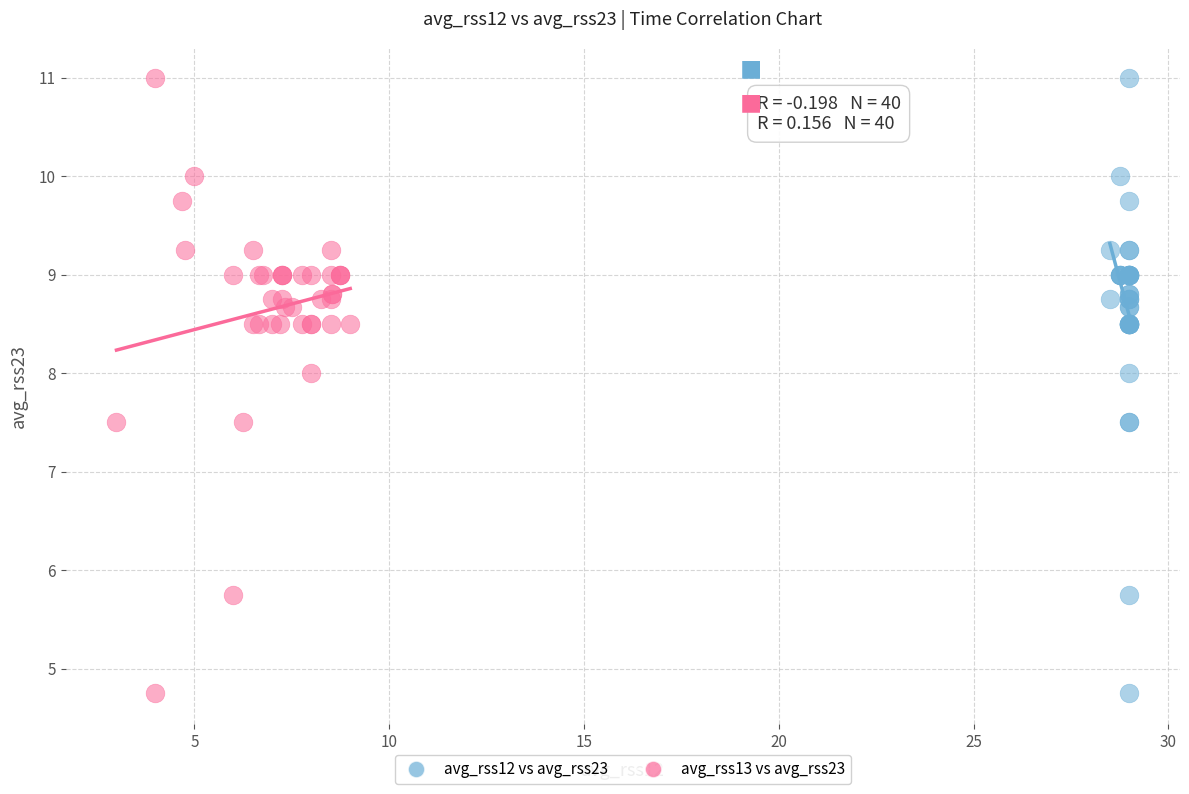

What are all the series names shown in the legend?

avg_rss12 vs avg_rss23, avg_rss13 vs avg_rss23